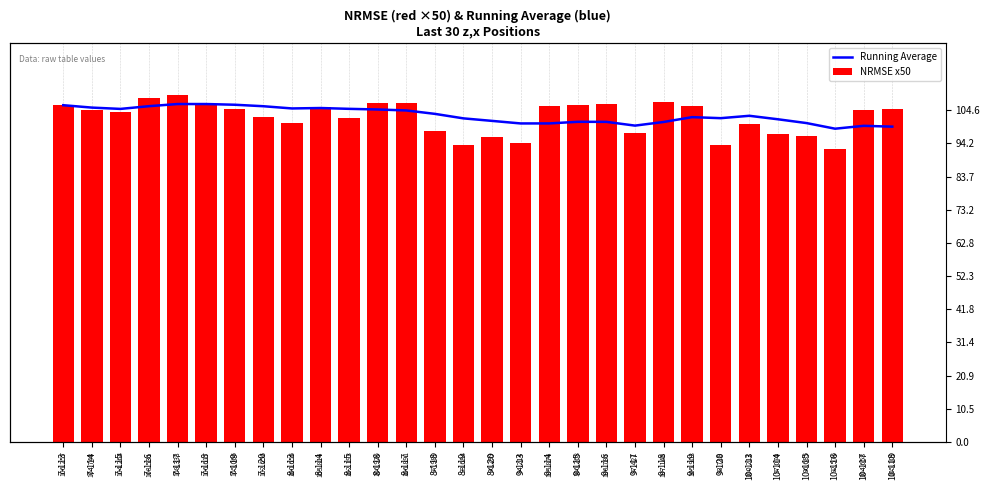

What is the average value of the Running Average series?

103.1